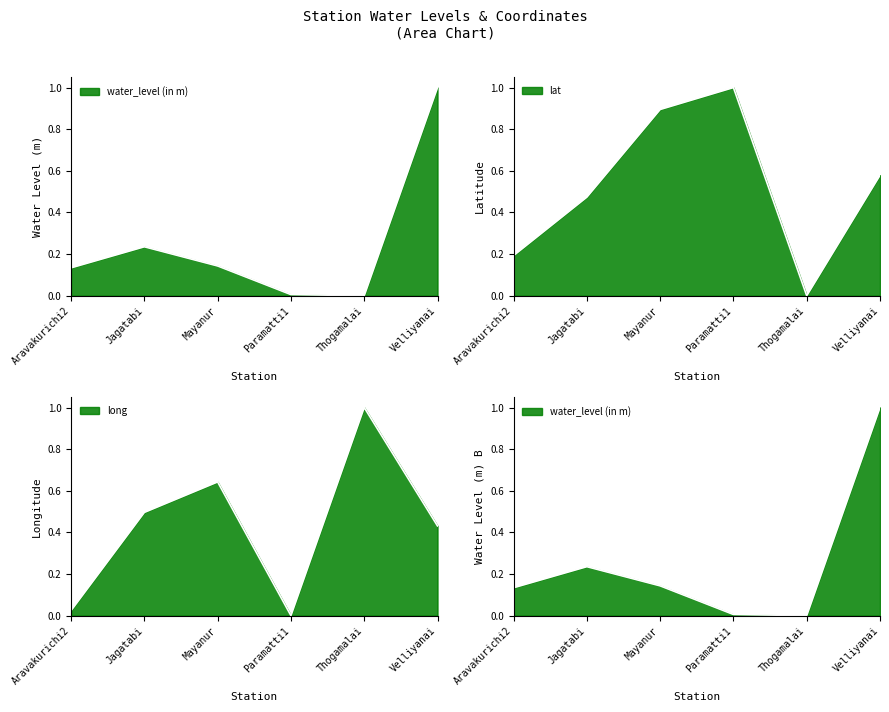

What is the label of the 3rd point from the left?

Mayanur